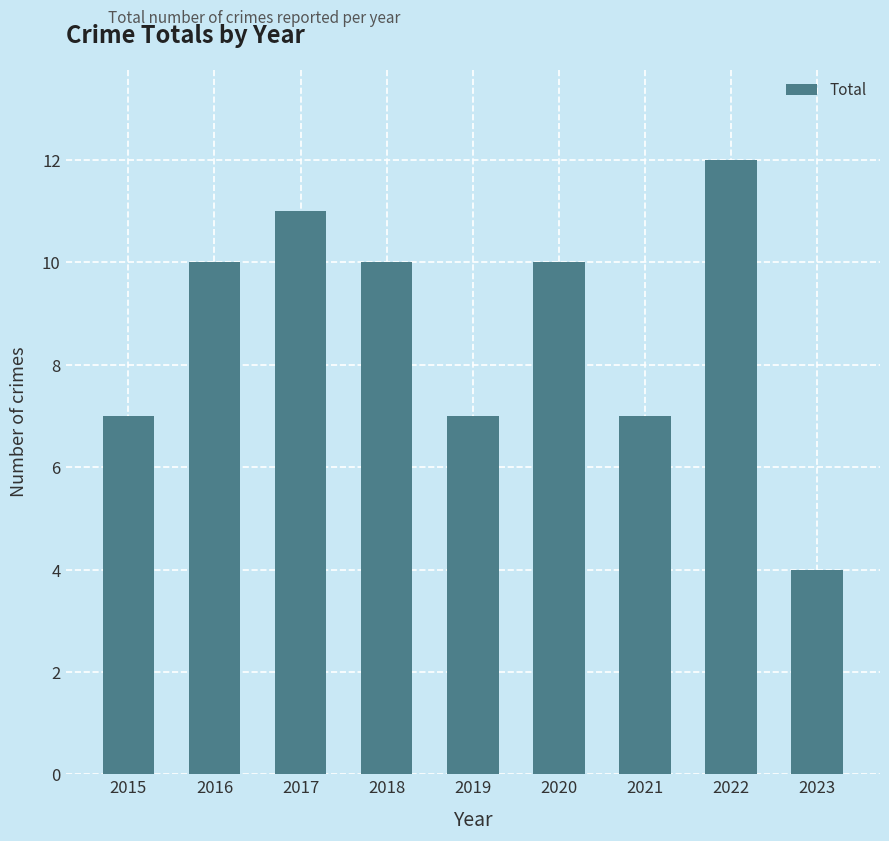

Reading left to right, what are all the values shown in this chart?

7	10	11	10	7	10	7	12	4